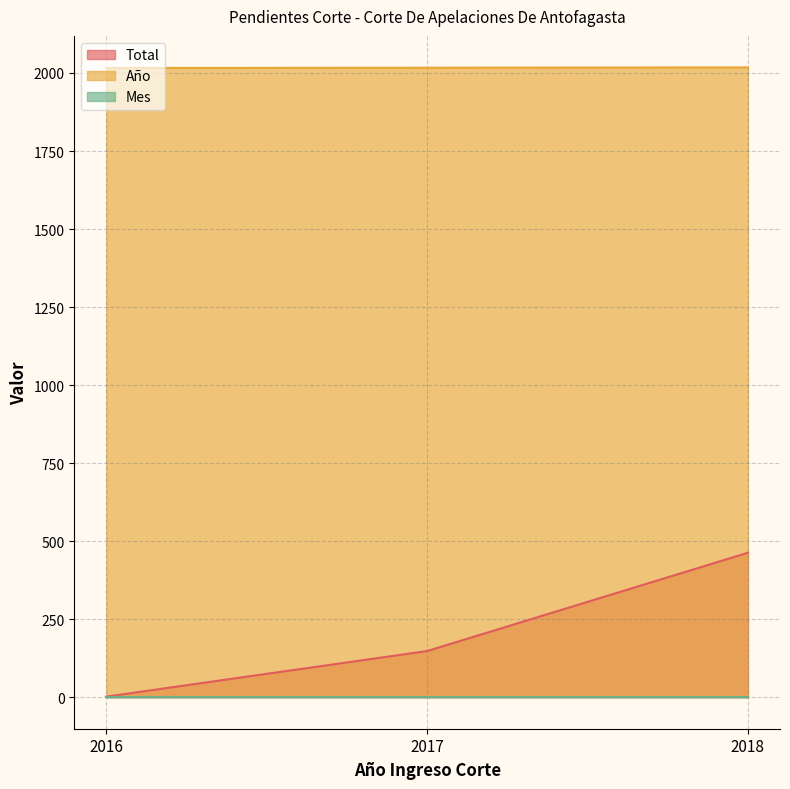

Is the value of Total at 2016 greater than the value of Año at 2016?

No